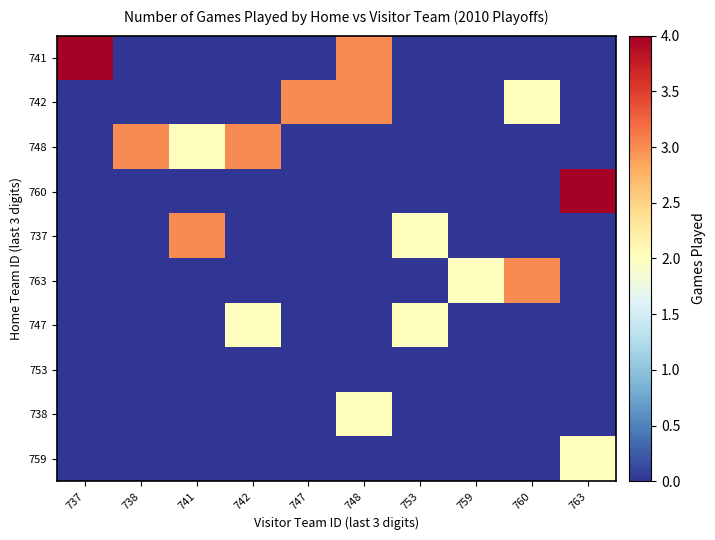

Which series changed the most between 747 and 763?

760